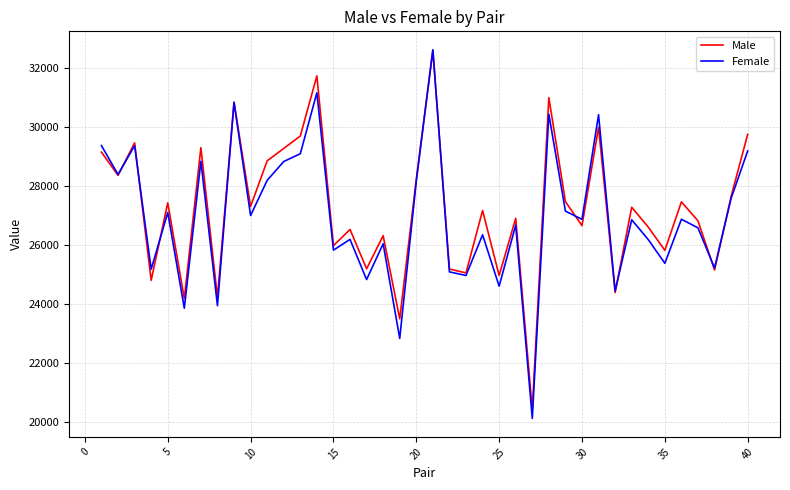

What is the greatest value displayed?

32625